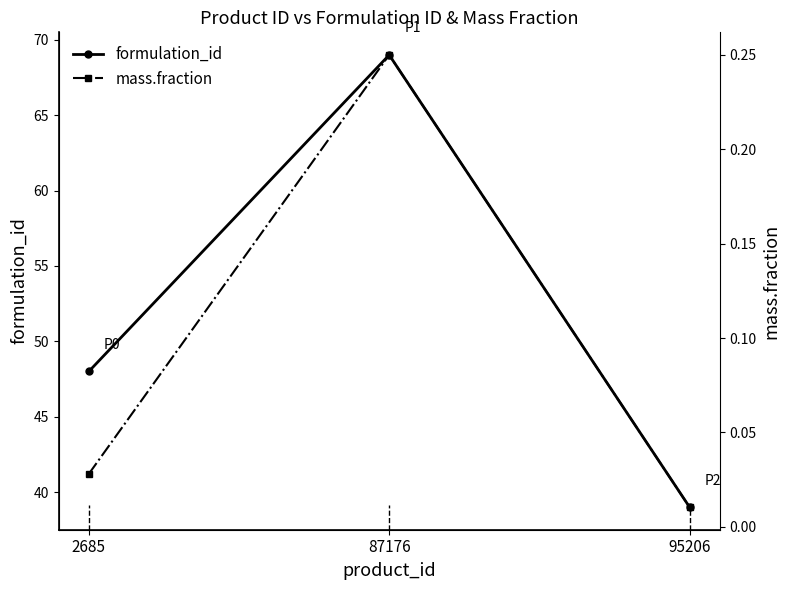

What is the greatest value displayed?

69.0